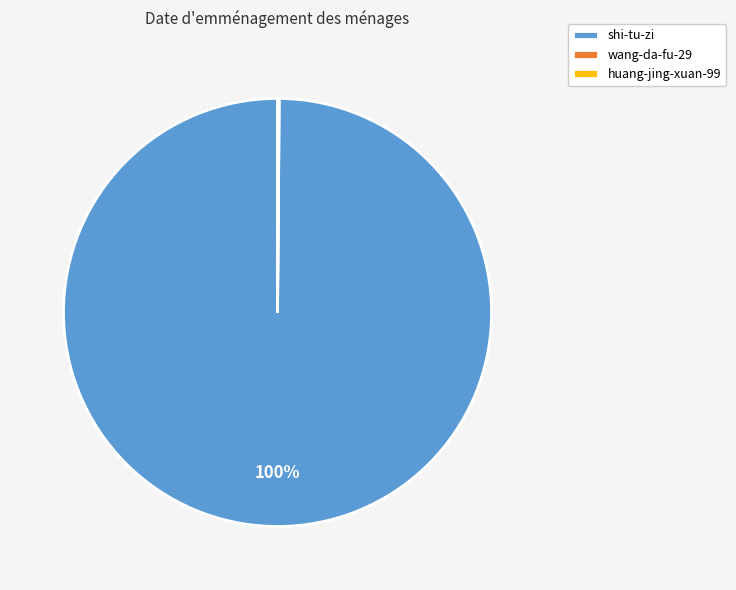

Which slice is the largest?

shi-tu-zi